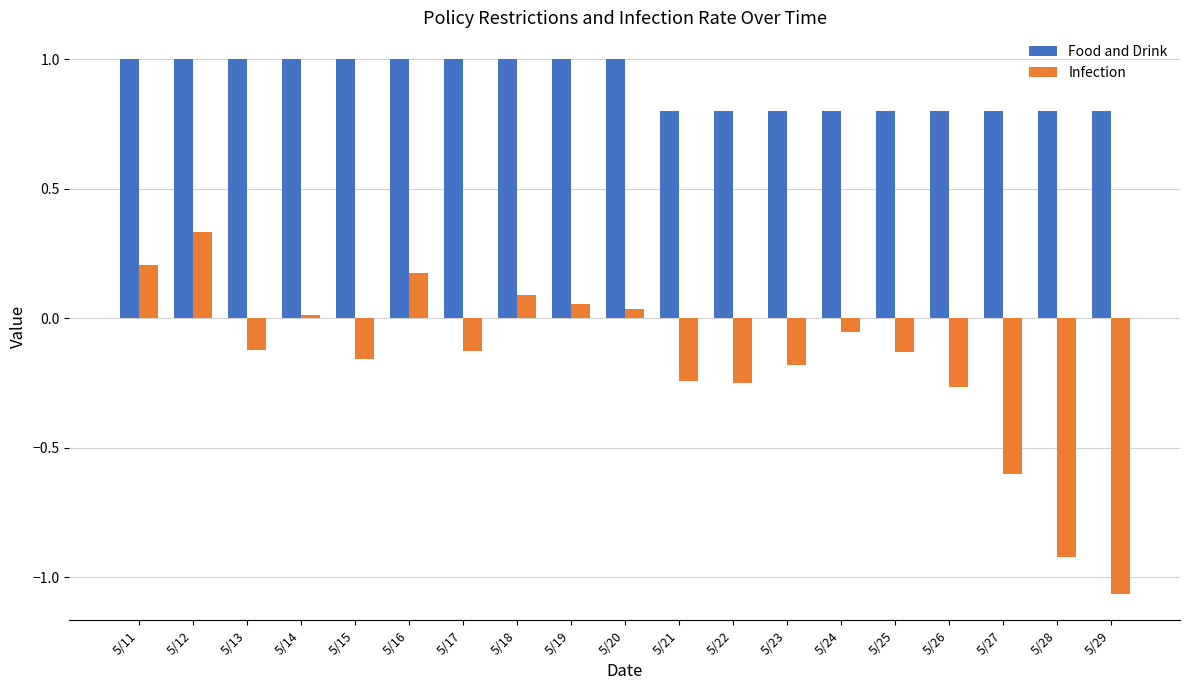

What are all the series names shown in the legend?

Food and Drink, Infection